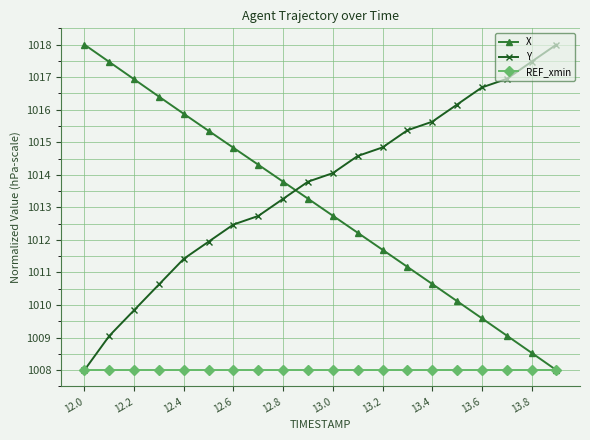

Is this an area chart (filled region under the line)?

No